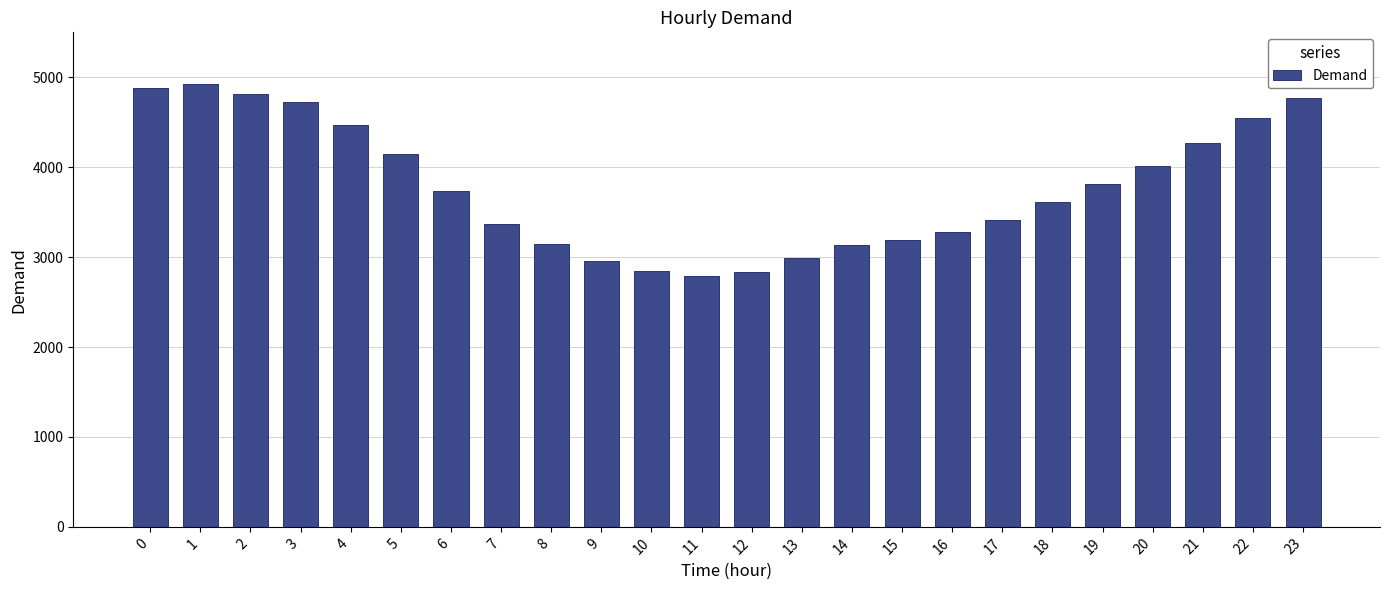

Is it true that the value at 11 is 2795?

True